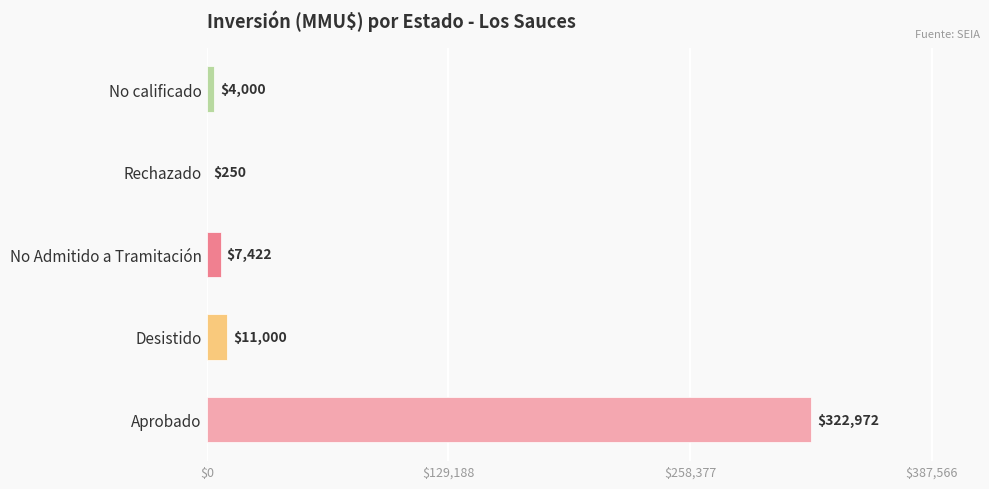

Is it true that the value at Desistido is 11000?

True